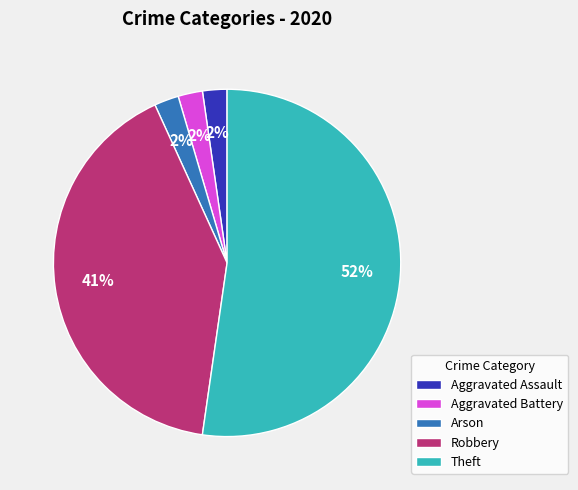

To the nearest percent, what percentage of the pie is Aggravated Battery?

2%